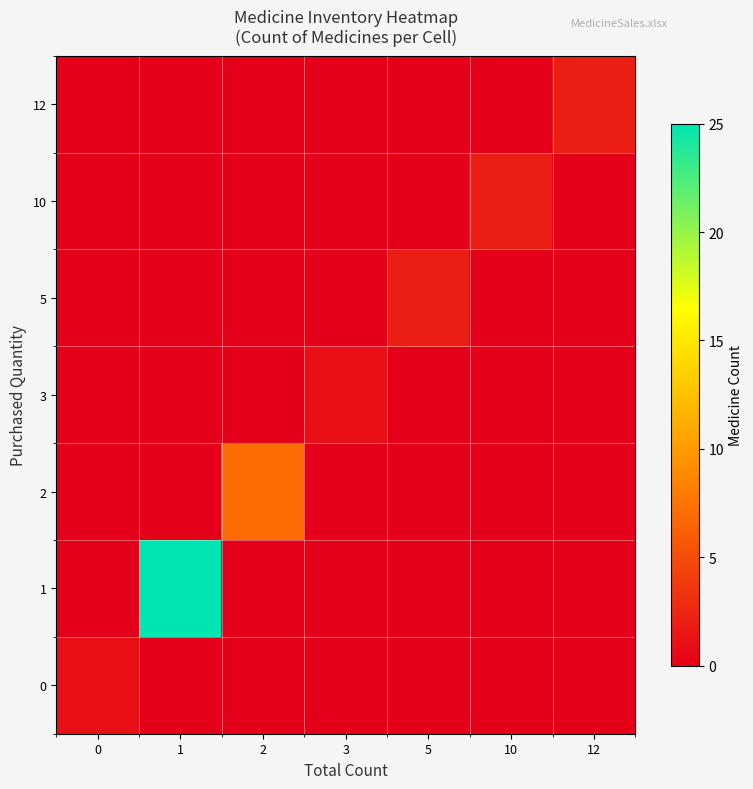

What is the total value across all series at 12?

2